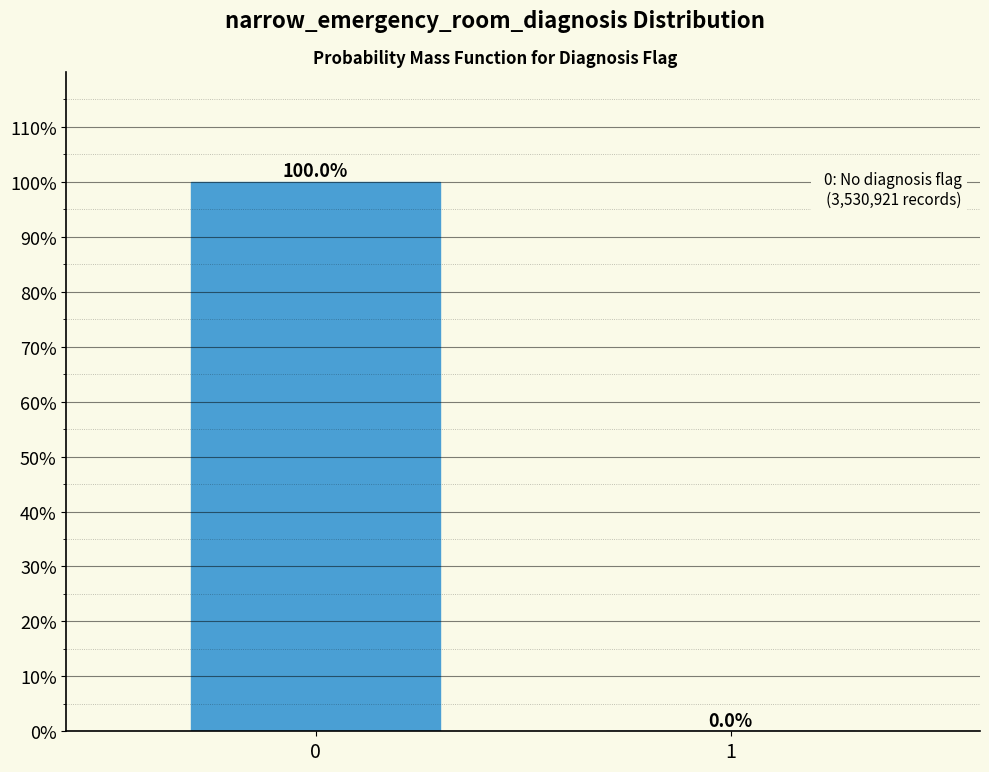

What is the change in value from 0 to 1?

-100.0